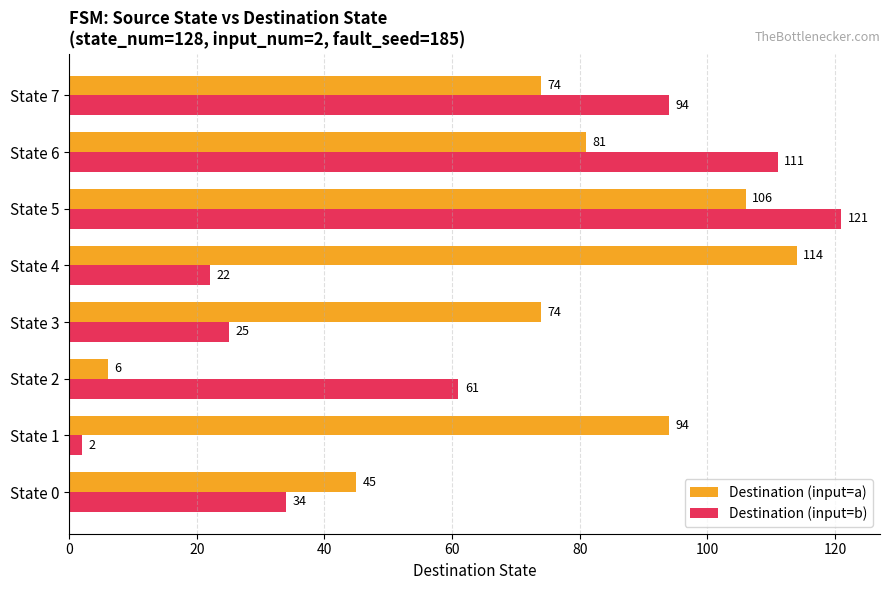

What is the approximate value of Destination (input=a) at State 0, to the nearest 5?

45